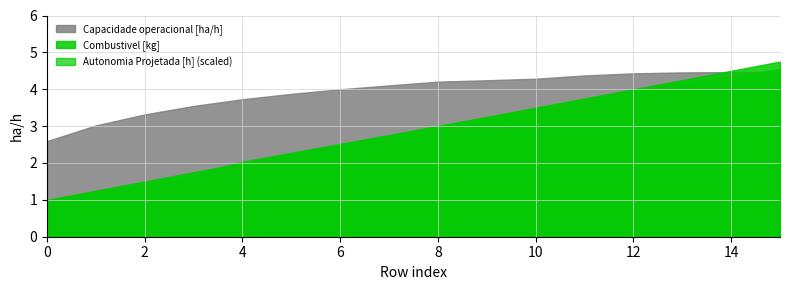

Rank the series by their maximum value, from lowest to highest.

Capacidade operacional [ha/h], Autonomia Projetada [h] (scaled), Combustivel [kg]